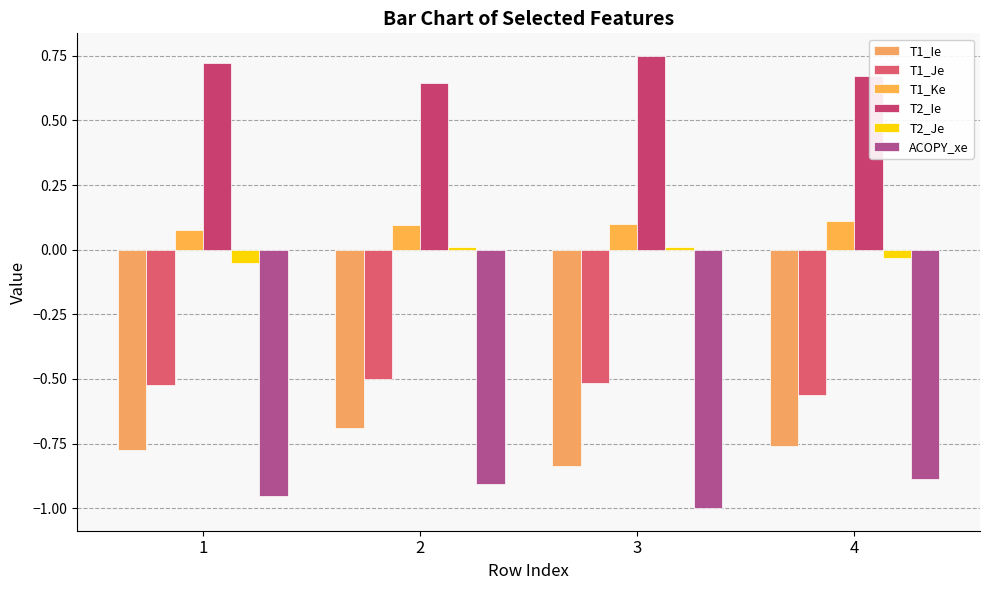

Which category has the lowest value in the T1_Je series?

4